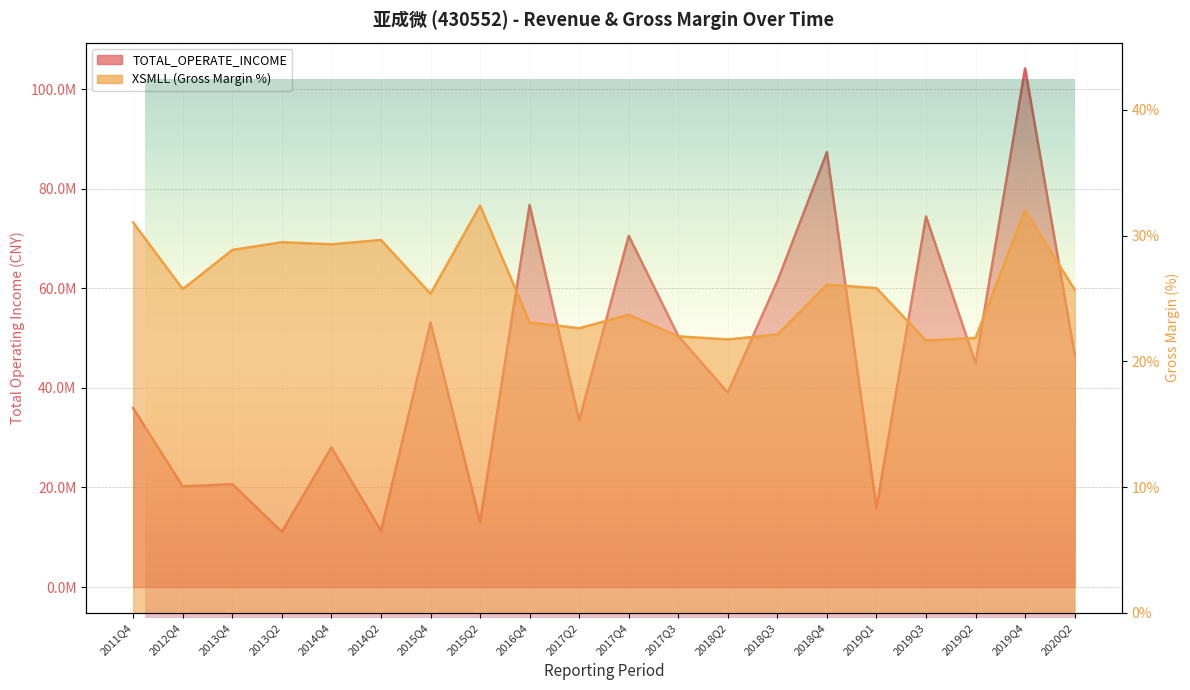

Between 2017Q2 and 2014Q2, which is larger?

2017Q2